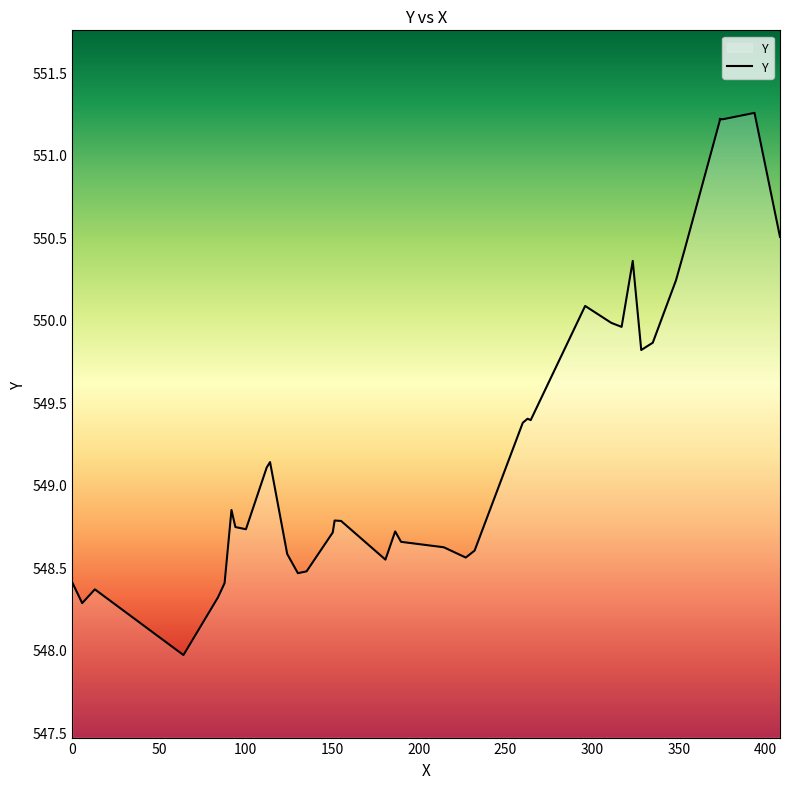

What is the smallest value displayed?

548.0